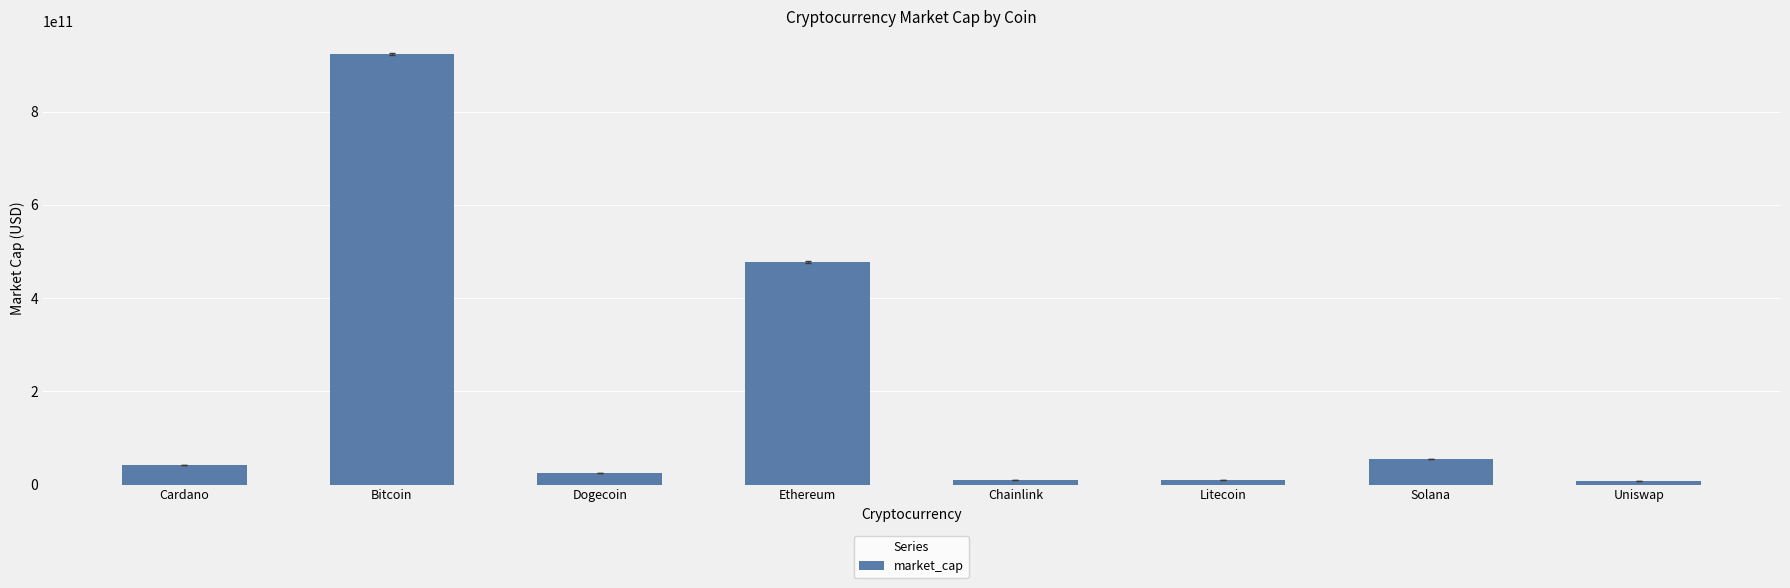

What is the value of the 6th bar from the left?

10593456799